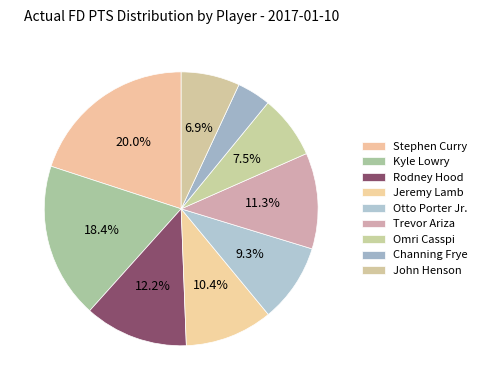

How many slices are in this pie chart?

9